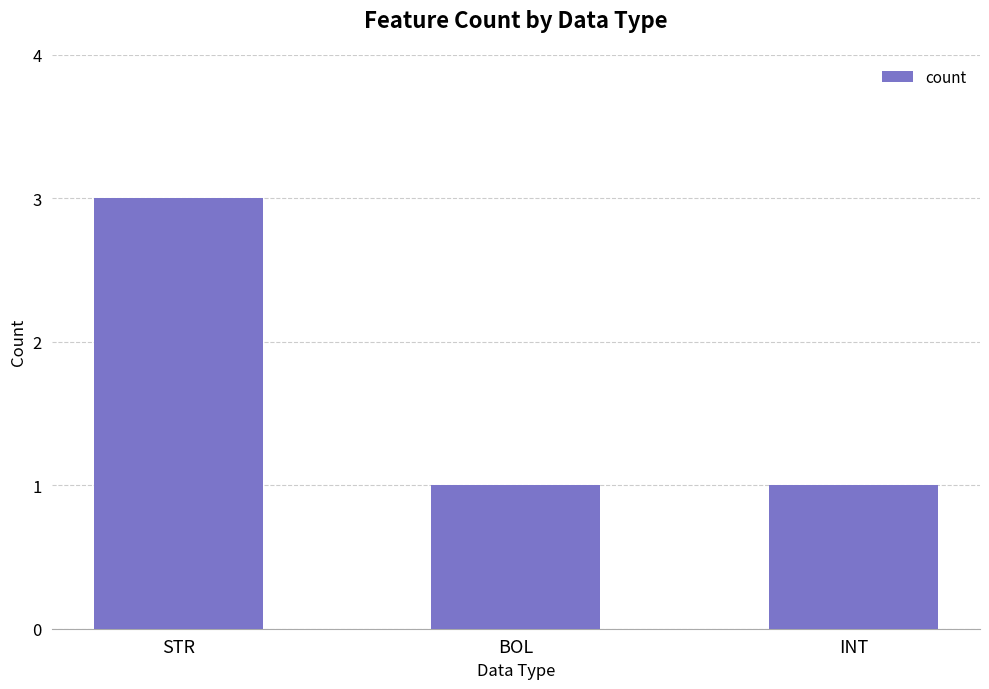

Which has a higher value, STR or INT?

STR